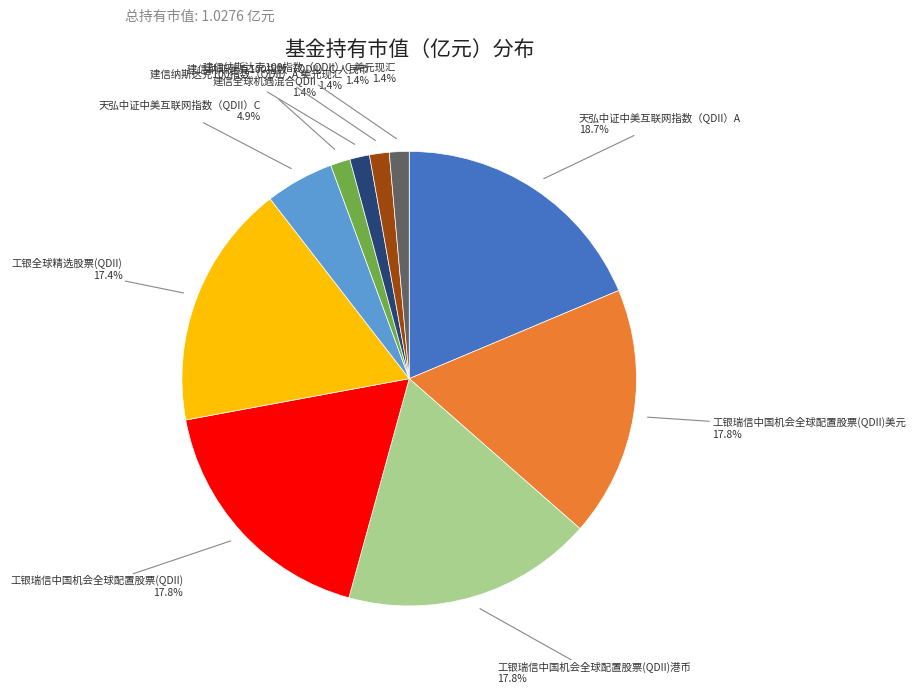

What percentage is the 建信纳斯达克100指数（QDII）C 人民币 slice, to the nearest percent?

1%